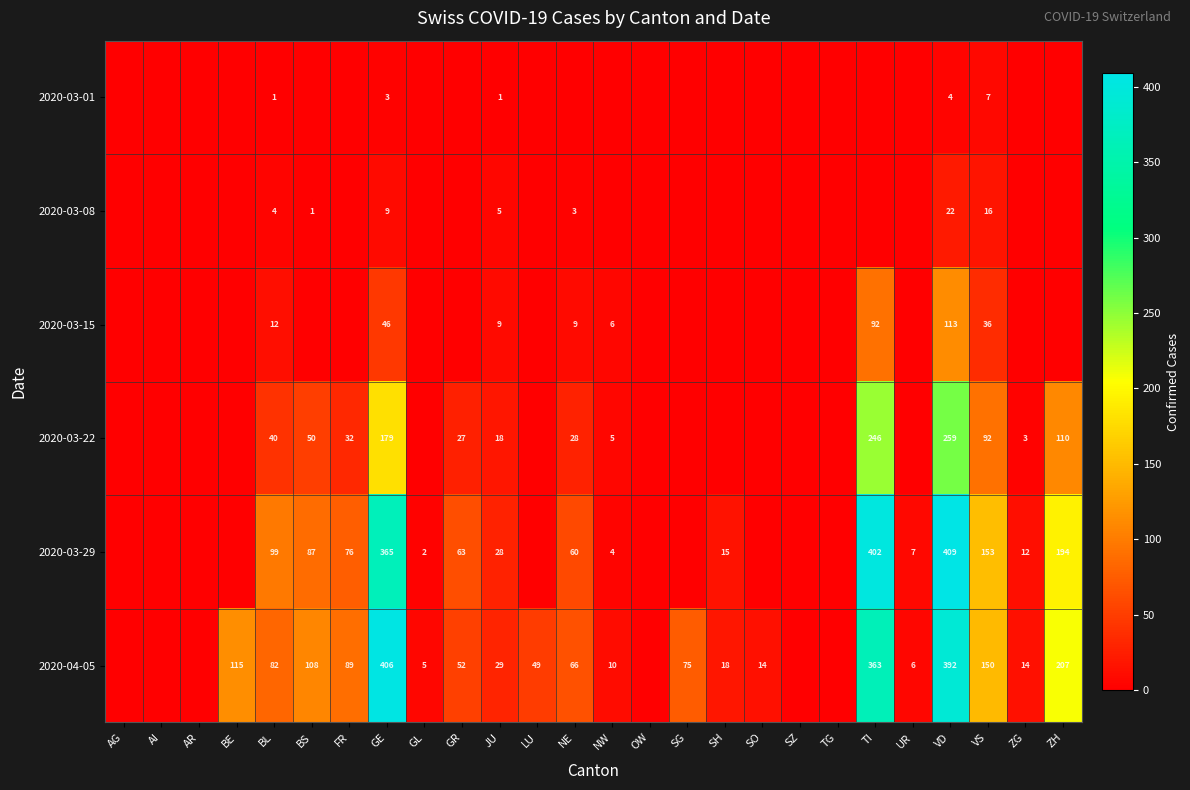

The value of 2020-03-22 at BL is 9. True or false?

False